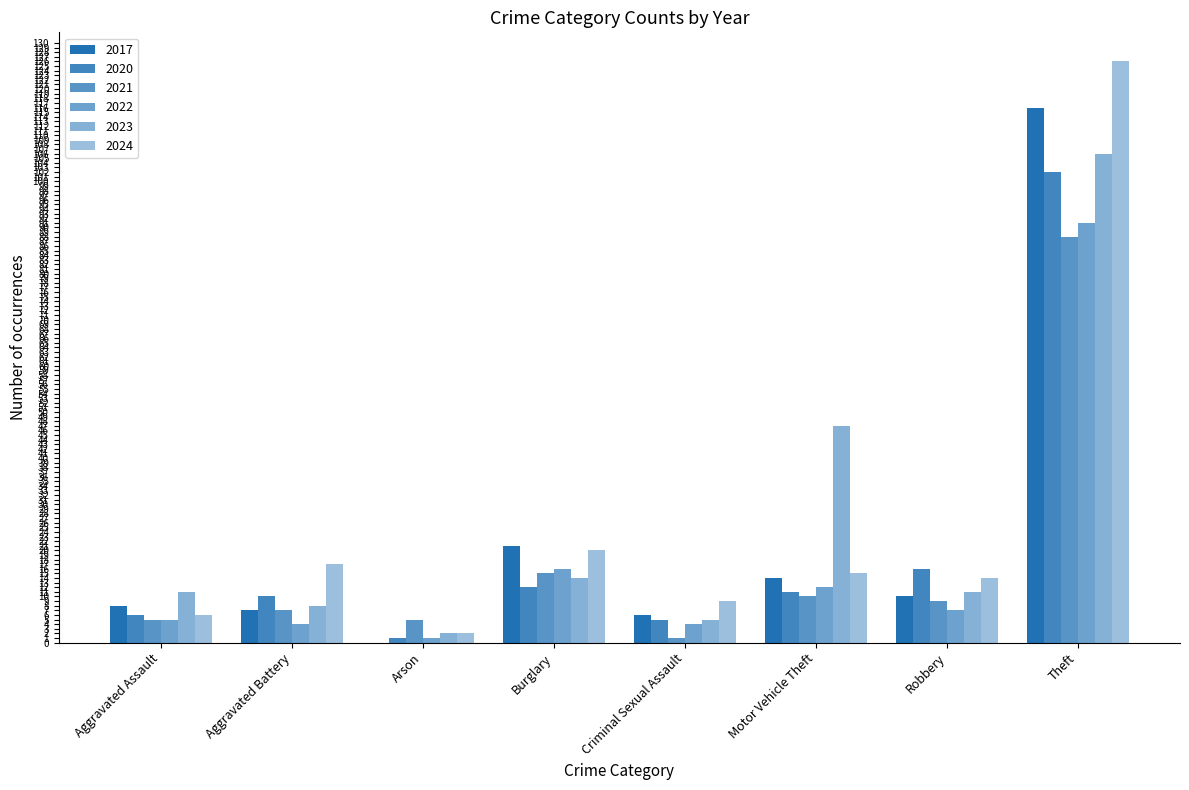

Does the chart contain stacked bars?

No